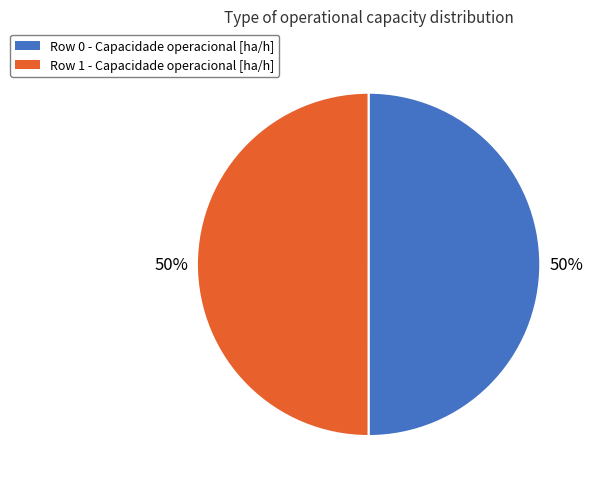

Do Row 0 and Row 1 together represent more than half of the pie?

Yes